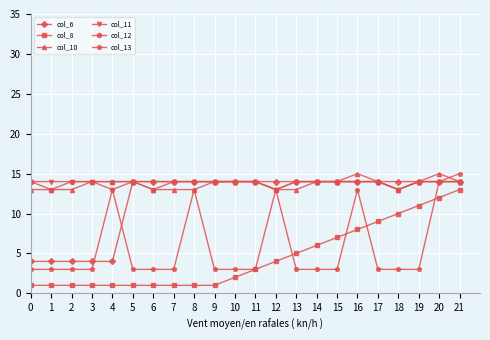

True or false: col_13 and col_10 cross at least once.

True